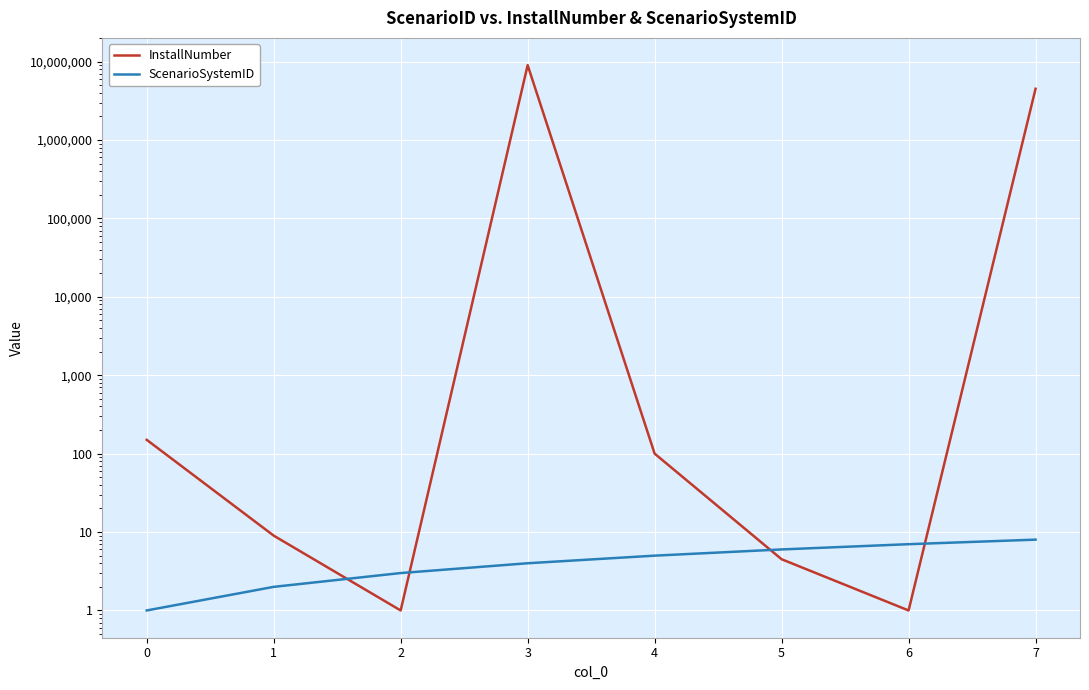

Is it true that ScenarioSystemID equals 1.0 at 0?

True